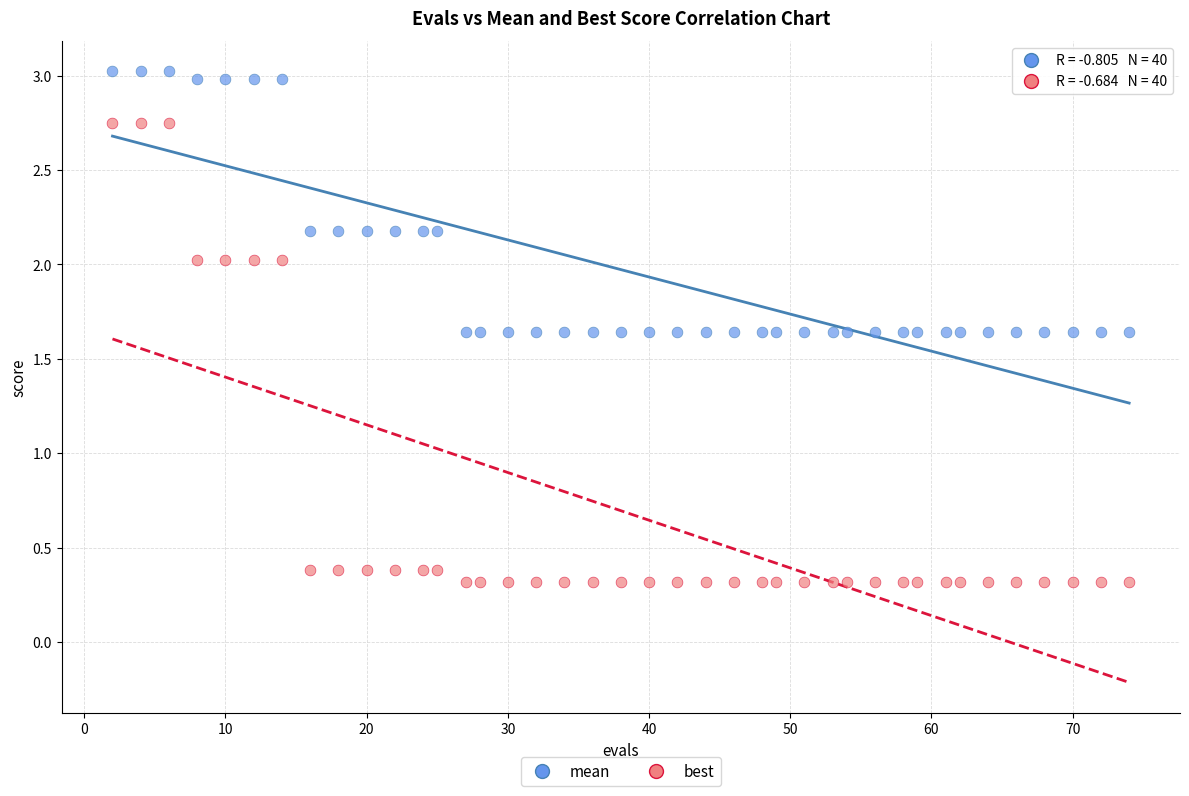

Which series has the largest Y range (max minus min)?

best